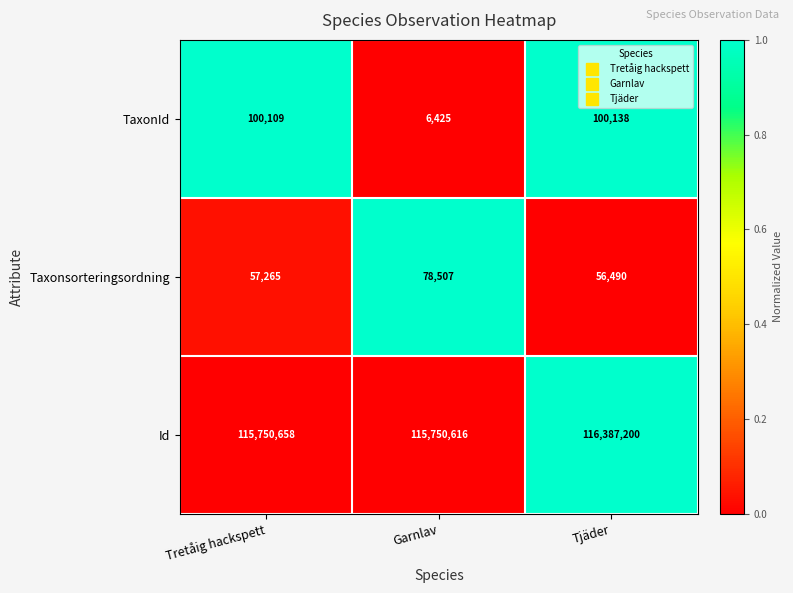

List the series in order of their peak value, lowest first.

Taxonsorteringsordning, TaxonId, Id